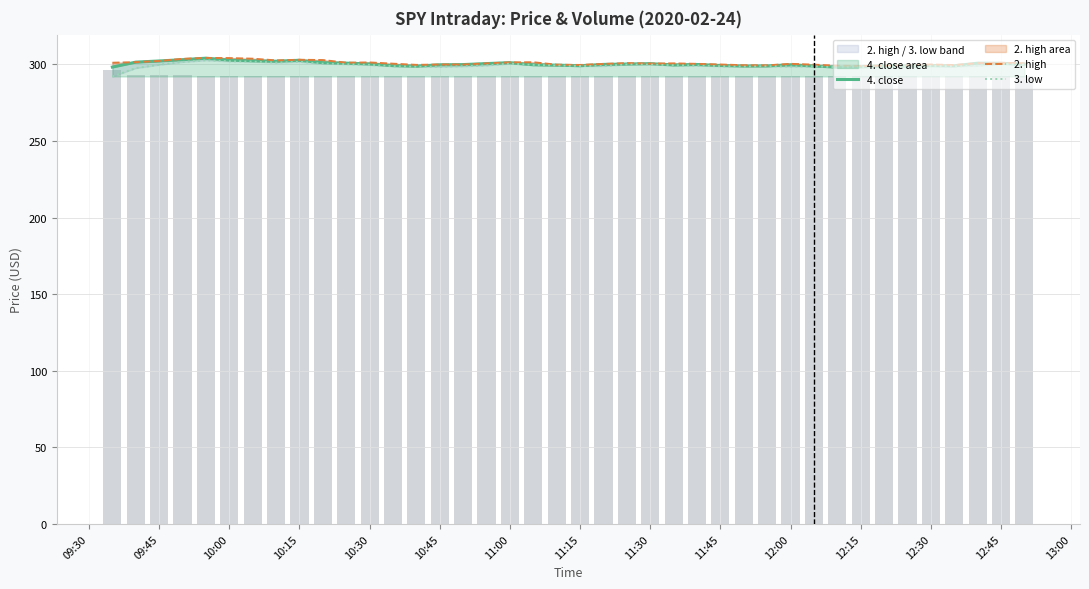

What is the minimum value for 4. close area?

298.1